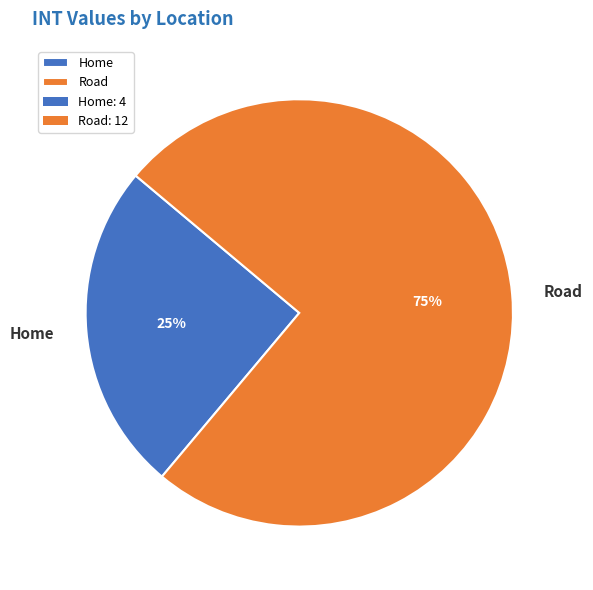

To the nearest percent, what portion does Home represent?

25%